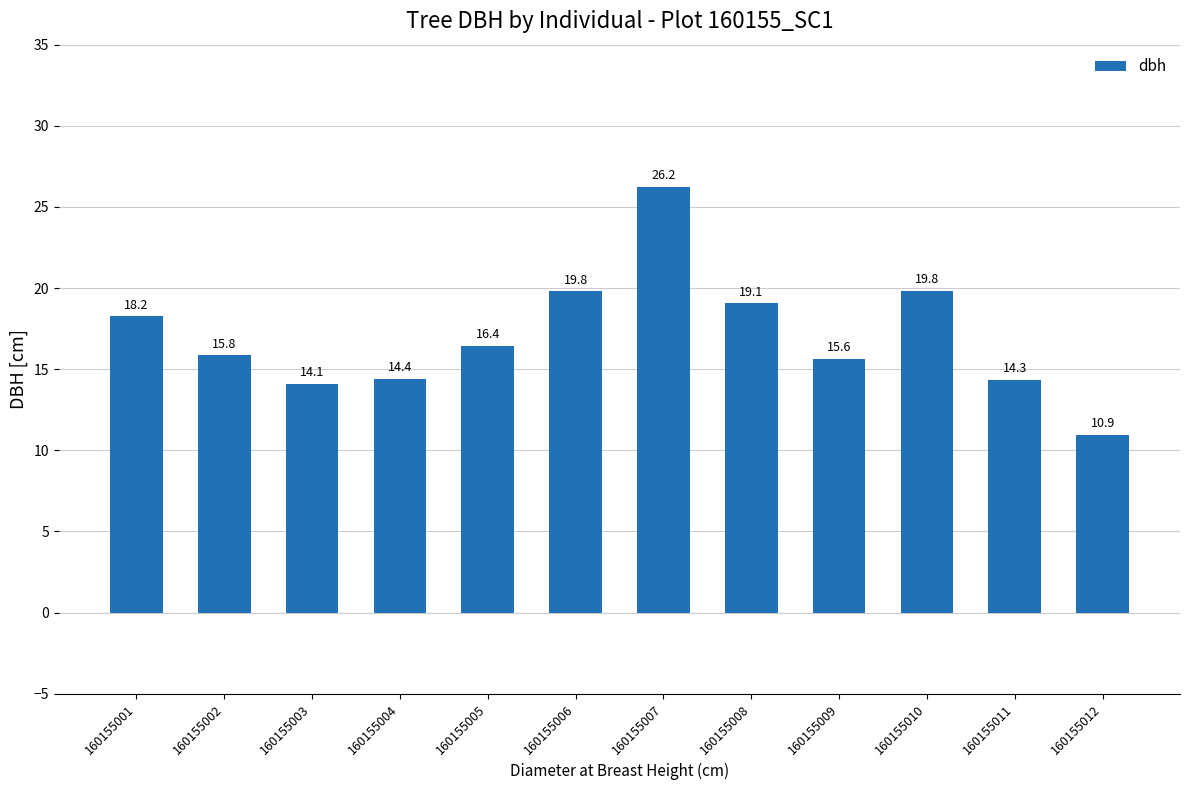

At which category does the chart reach its peak across all series?

160155007